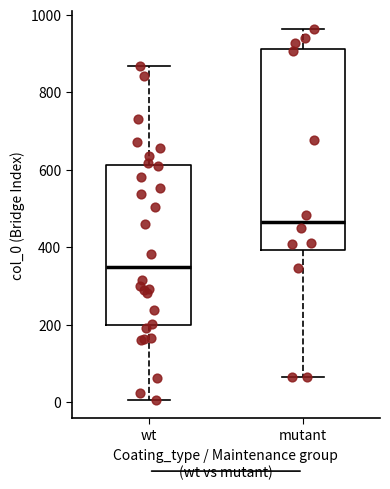

Which box's median line is the lowest?

wt